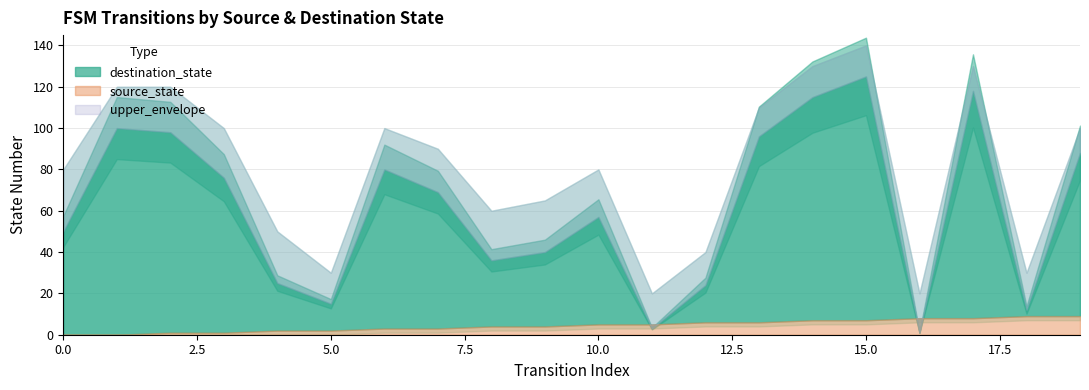

Reading left to right, extract all data points from this chart.

source_state: 0	0	1	1	2	2	3	3	4	4	5	5	6	6	7	7	8	8	9	9
destination_state: 50	100	98	76	25	15	80	69	36	40	57	3	24	96	115	125	1	118	12	88